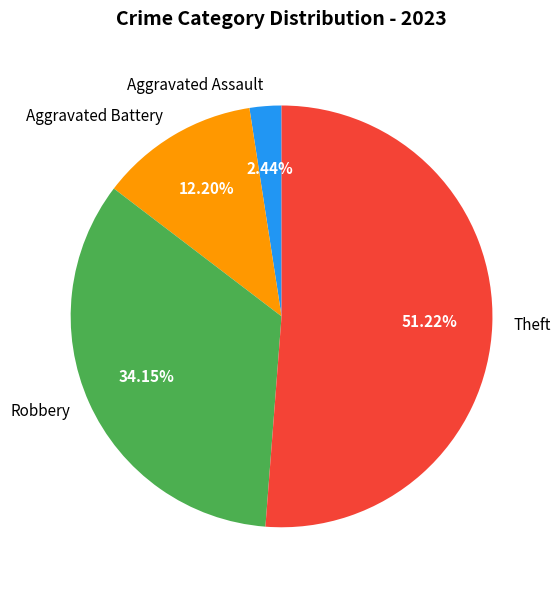

Approximately how many times larger is the value at Theft compared to Aggravated Assault?

21.0